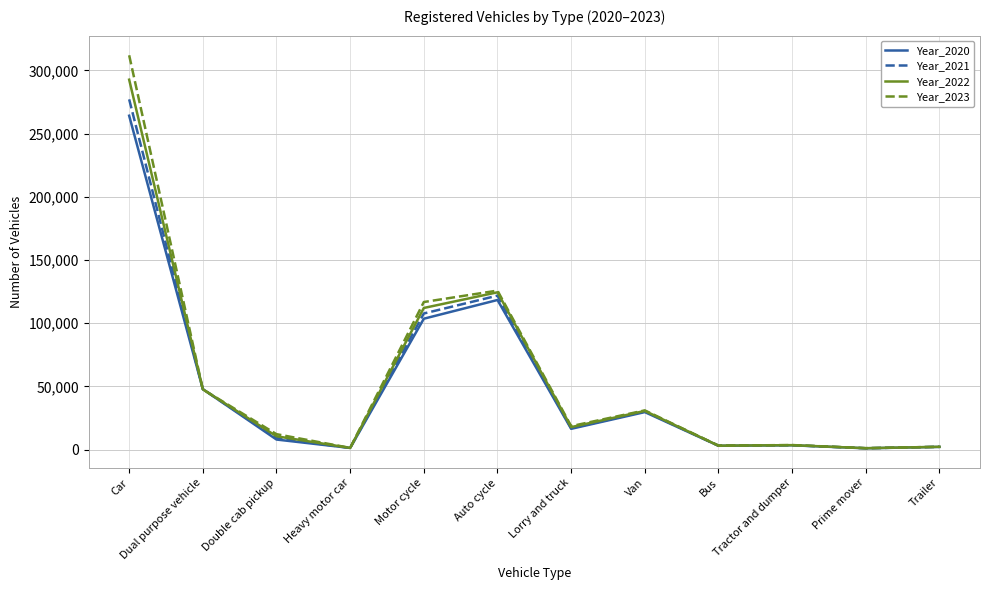

Which series has the widest spread of values?

Year_2023